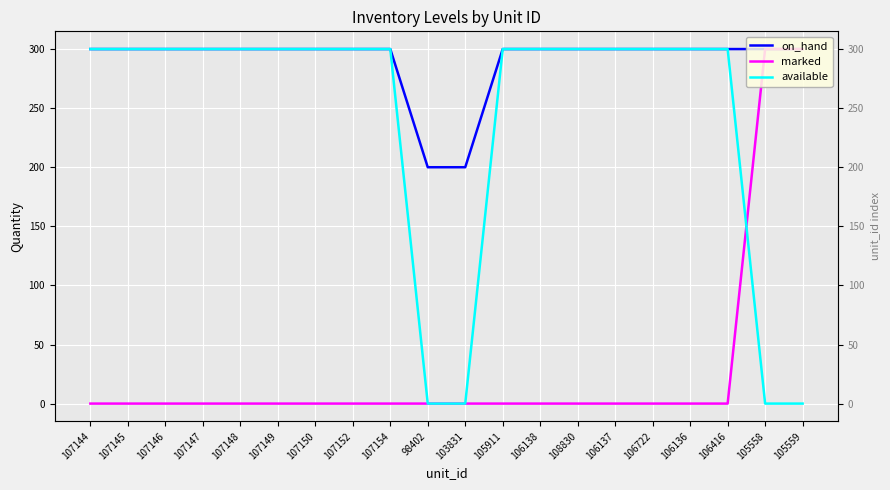

What value does the available series have at 107148, to the nearest 10?

300